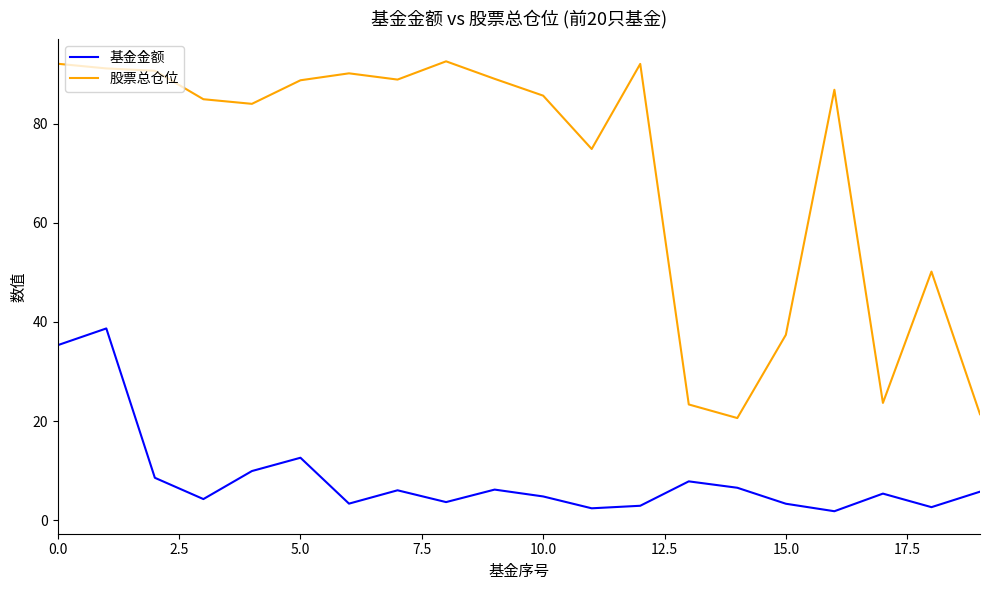

List the series in order of their overall mean, lowest first.

基金金额, 股票总仓位